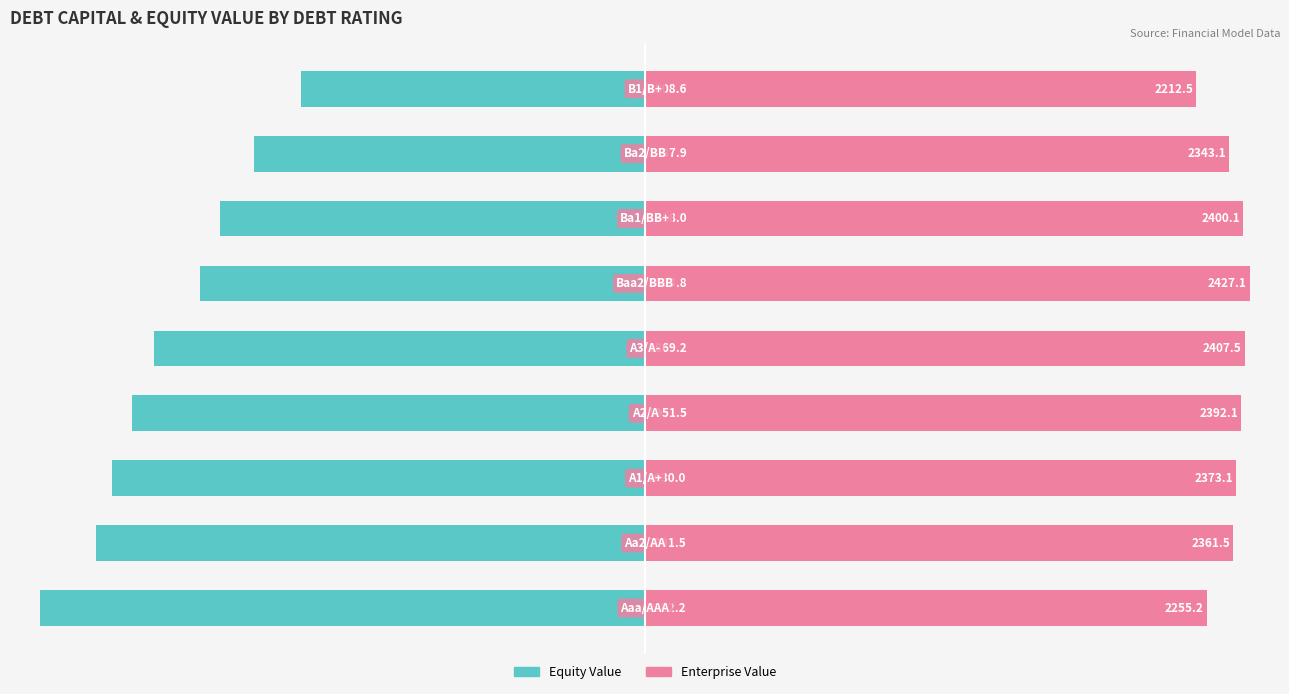

Rank the series by their average value, from lowest to highest.

Equity Value, Enterprise Value